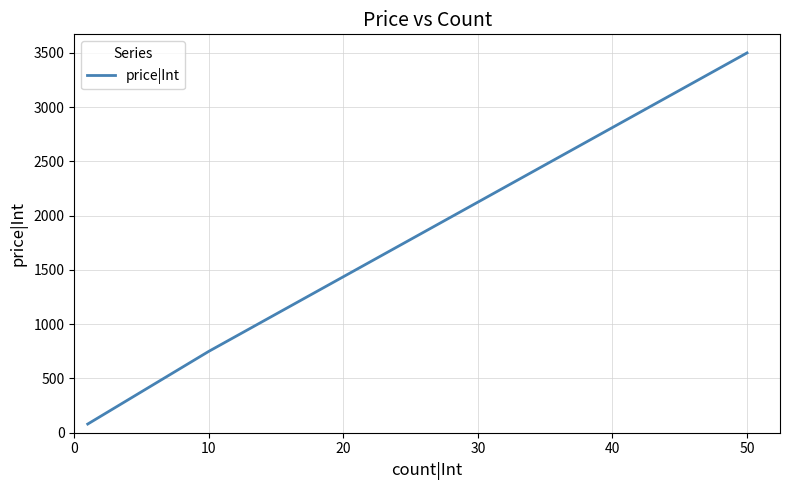

Reading left to right, extract all data points from this chart.

80	750	3500